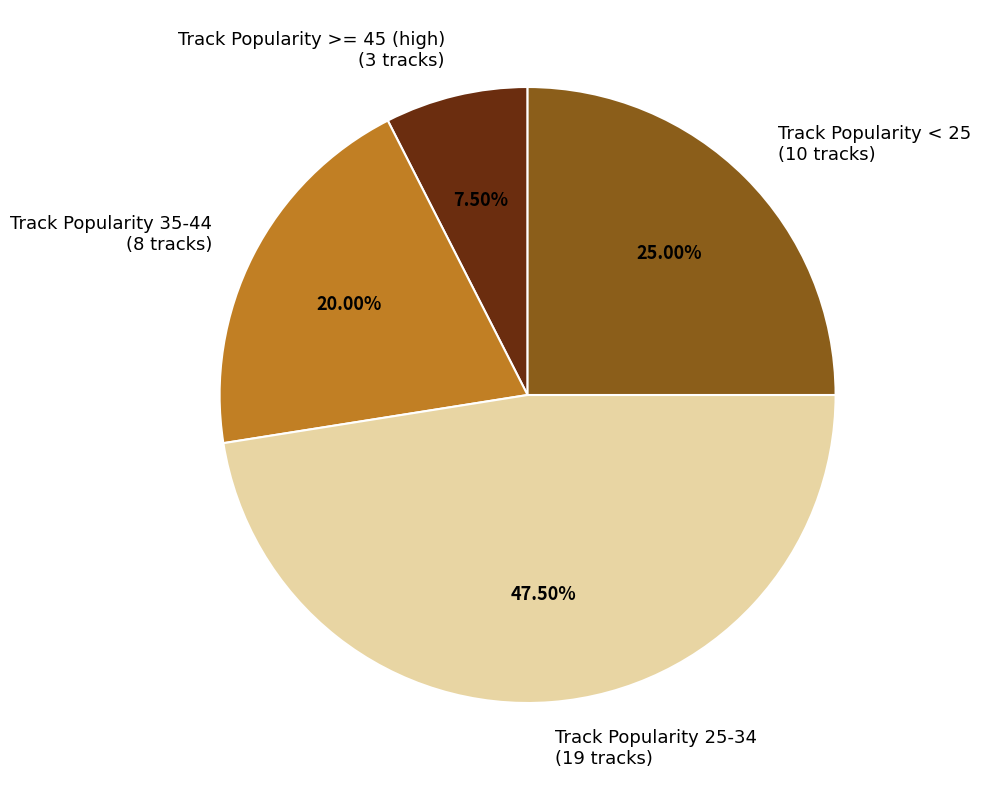

How many segments does this pie chart have?

4